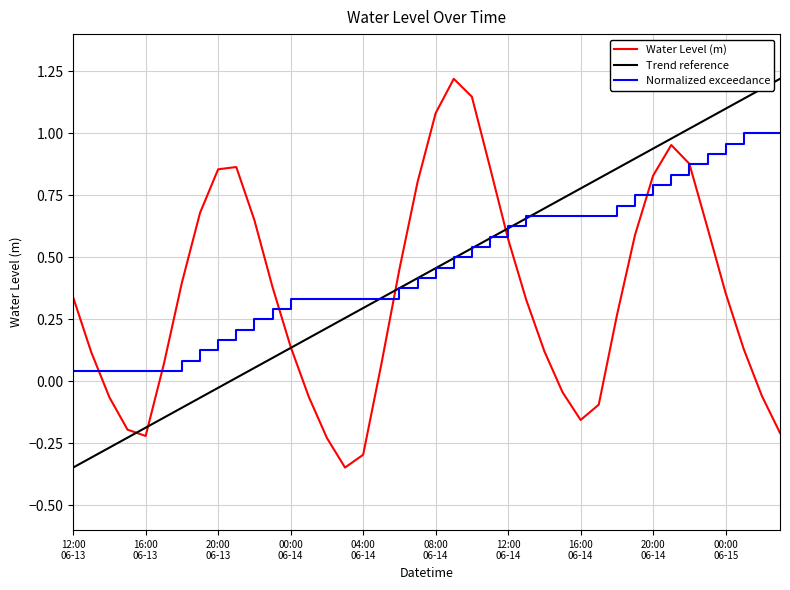

At which label does the data first exceed 0?

12:00 06-13